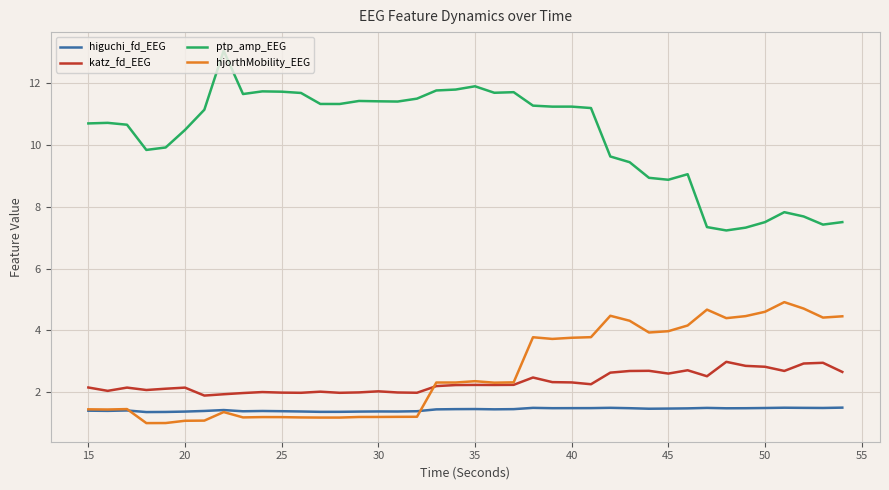

True or false: katz_fd_EEG and ptp_amp_EEG cross at least once.

False